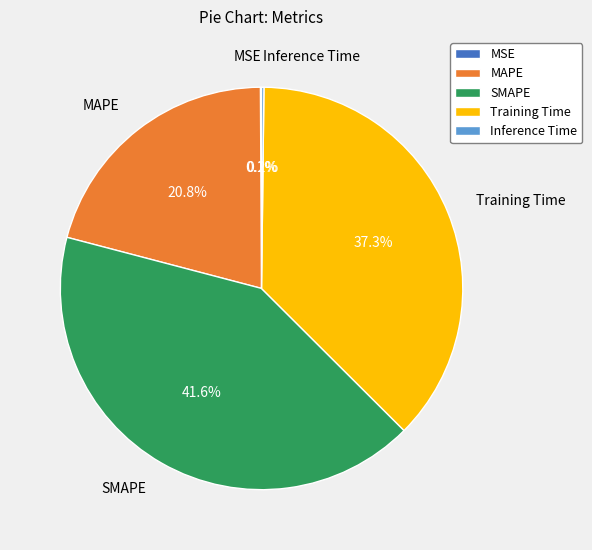

Which slice is the largest?

SMAPE